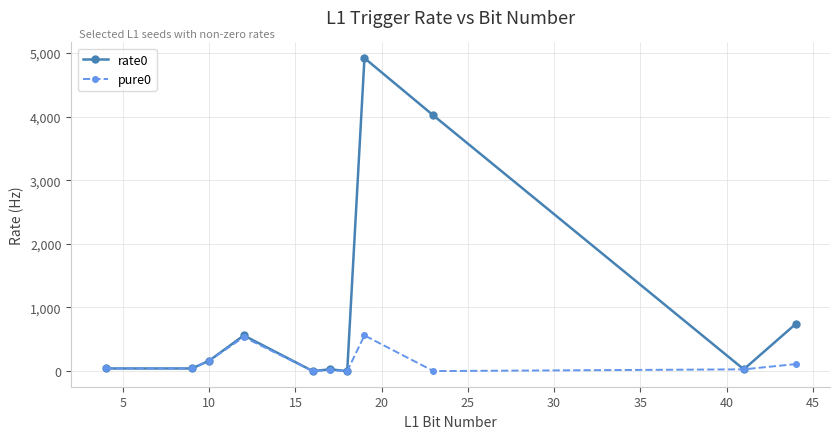

Which series has the largest total across all categories?

rate0